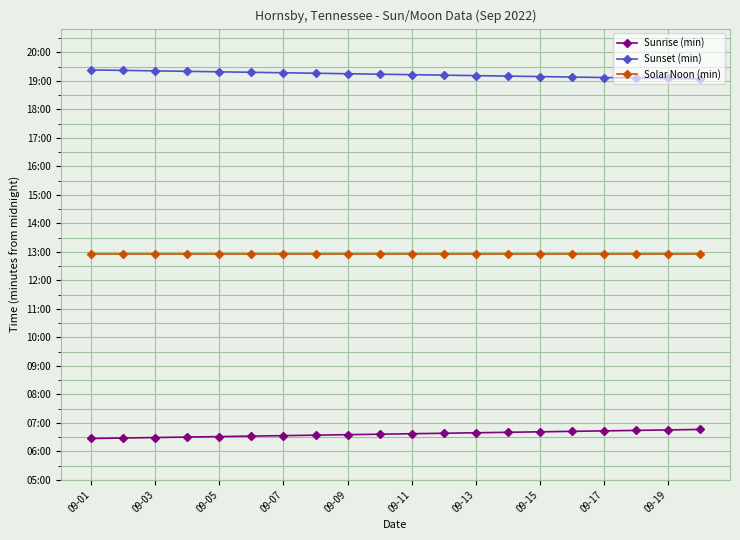

Reading left to right, list all the values displayed in this chart.

Sunrise (min): 387	388	389	390	391	392	393	394	395	396	397	398	399	400	401	402	403	404	405	406
Sunset (min): 1163	1162	1161	1160	1159	1158	1157	1156	1155	1154	1153	1152	1151	1150	1149	1148	1147	1146	1145	1144
Solar Noon (min): 775	775	775	775	775	775	775	775	775	775	775	775	775	775	775	775	775	775	775	775